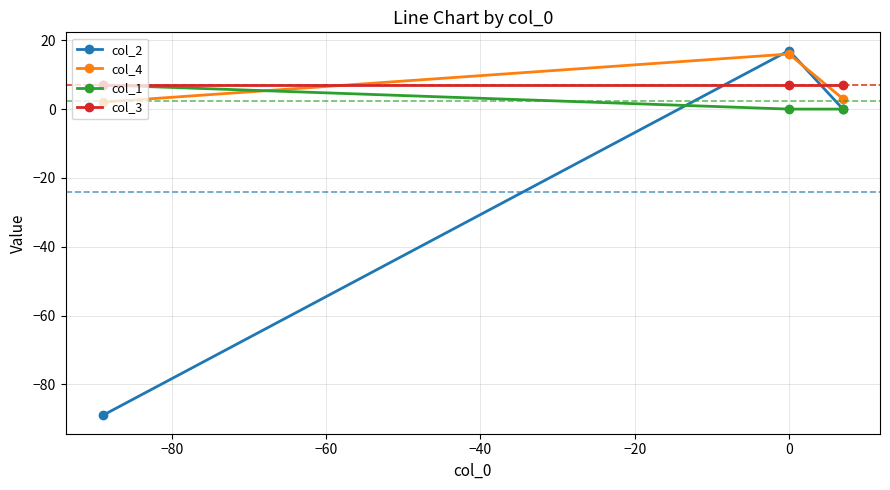

How many positive values does the col_1 series have?

1